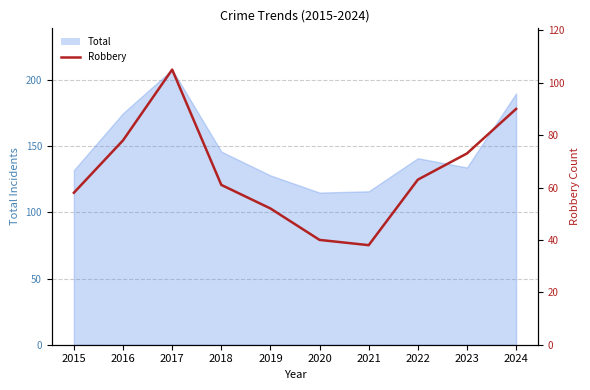

How many data points are less than 63?

5